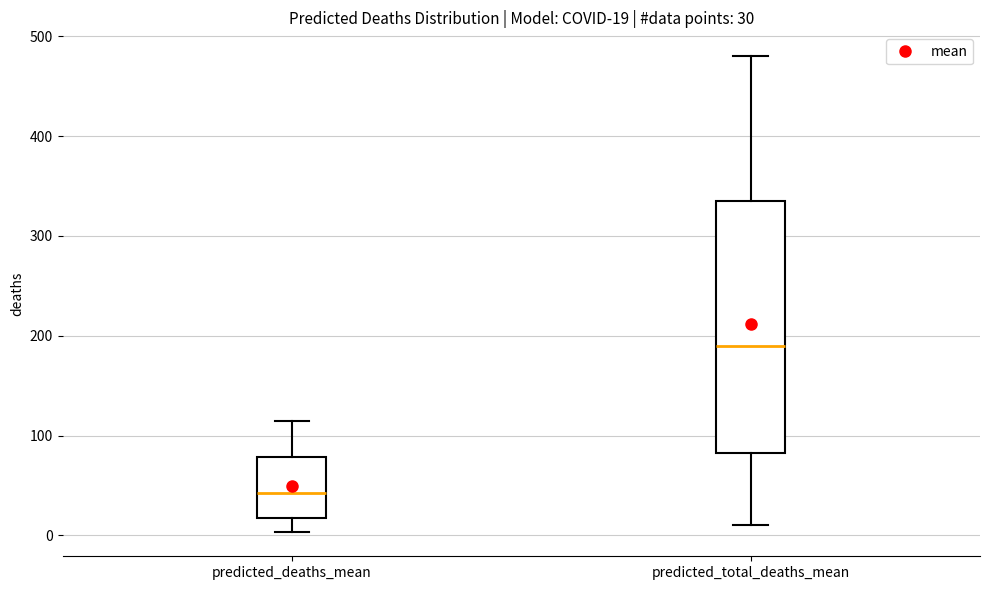

Which box's median line is the highest?

predicted_total_deaths_mean